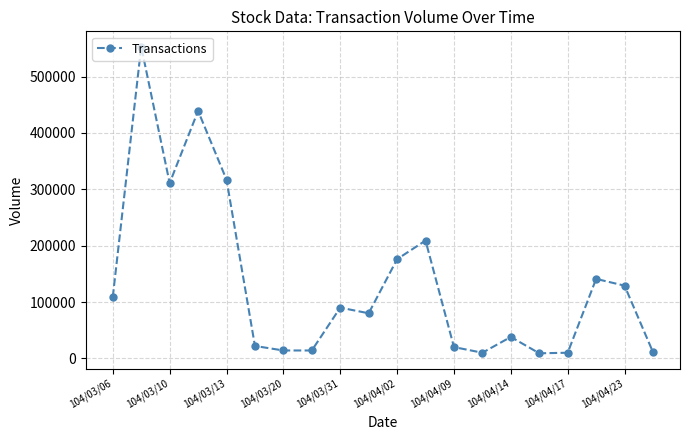

What is the average value?

135100